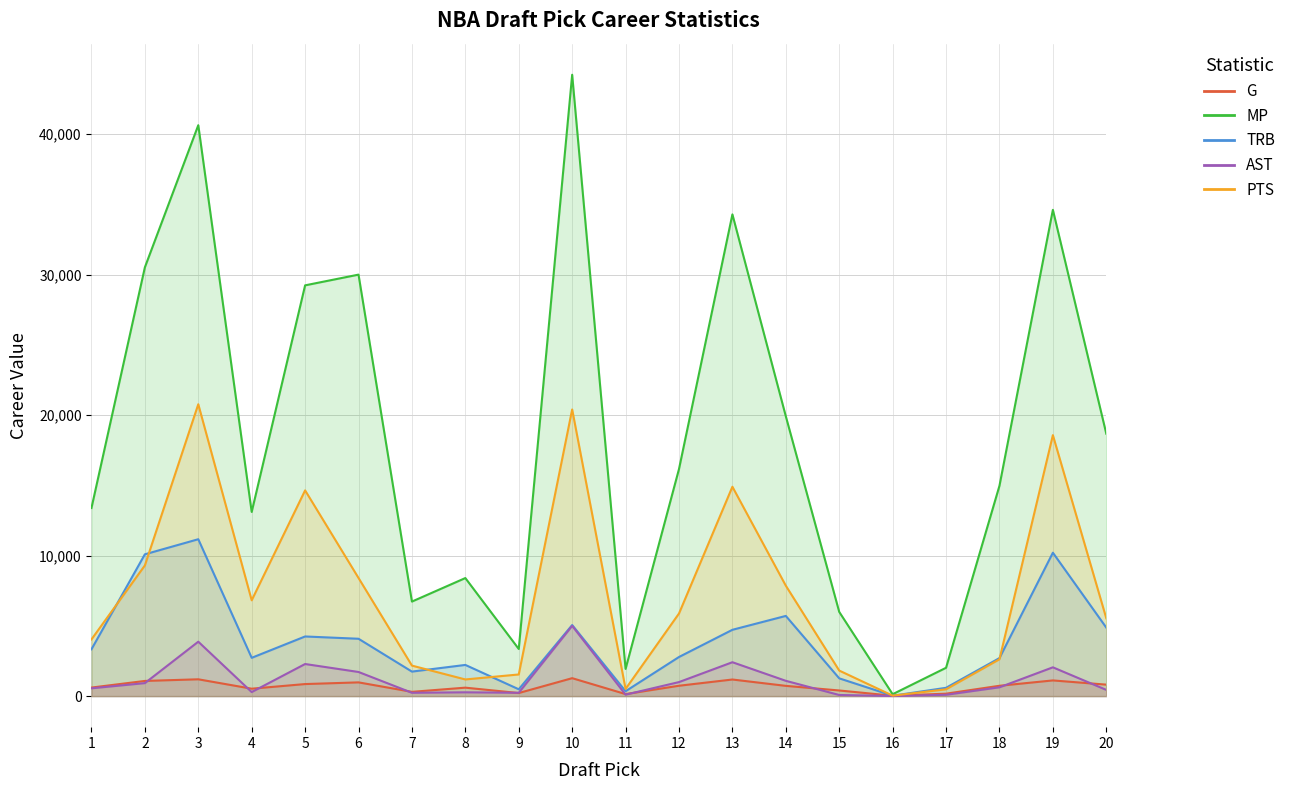

Rank the series by their maximum value, from highest to lowest.

MP, PTS, TRB, AST, G